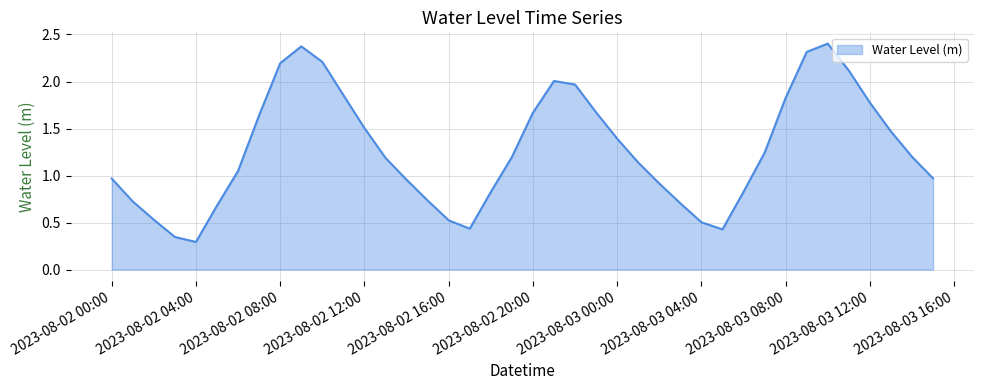

Does the chart have visible grid lines?

Yes